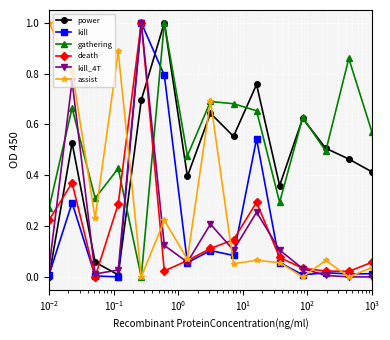

Which series has the largest total across all categories?

gathering